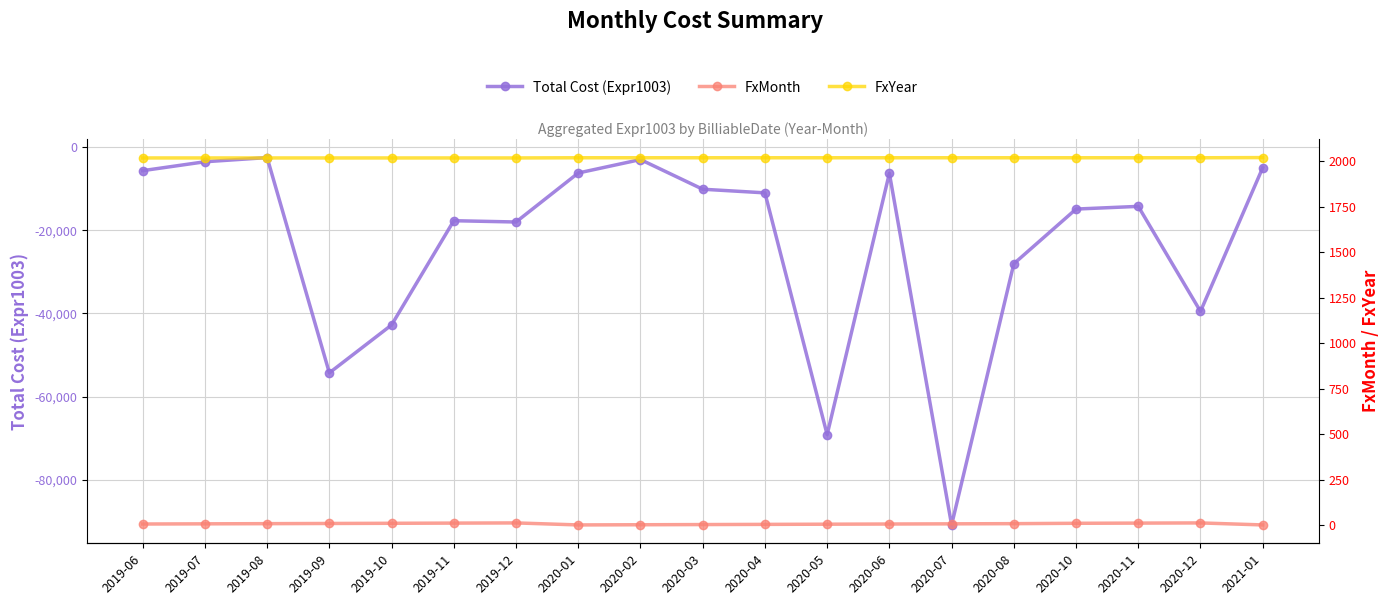

Rank the series by their maximum value, from highest to lowest.

FxYear, FxMonth, Total Cost (Expr1003)